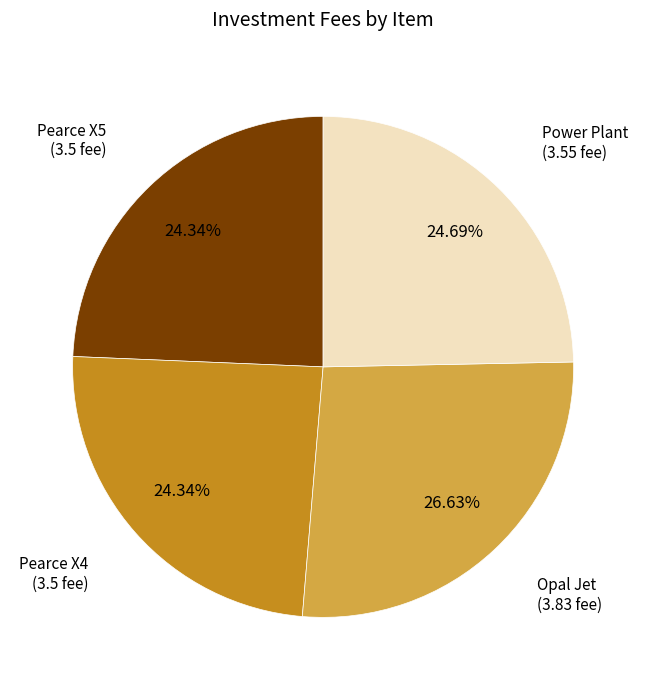

How many slices are in this pie chart?

4